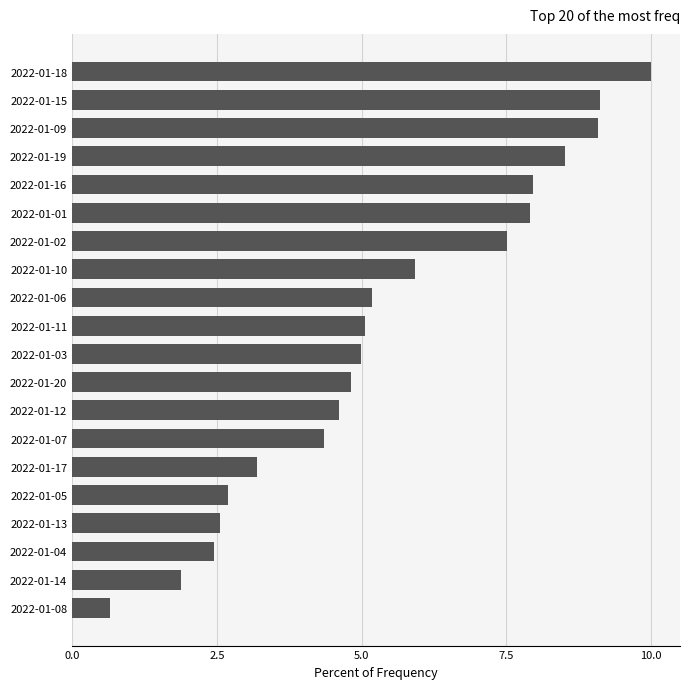

True or false: the data shows 6.4 at 2022-01-12.

False